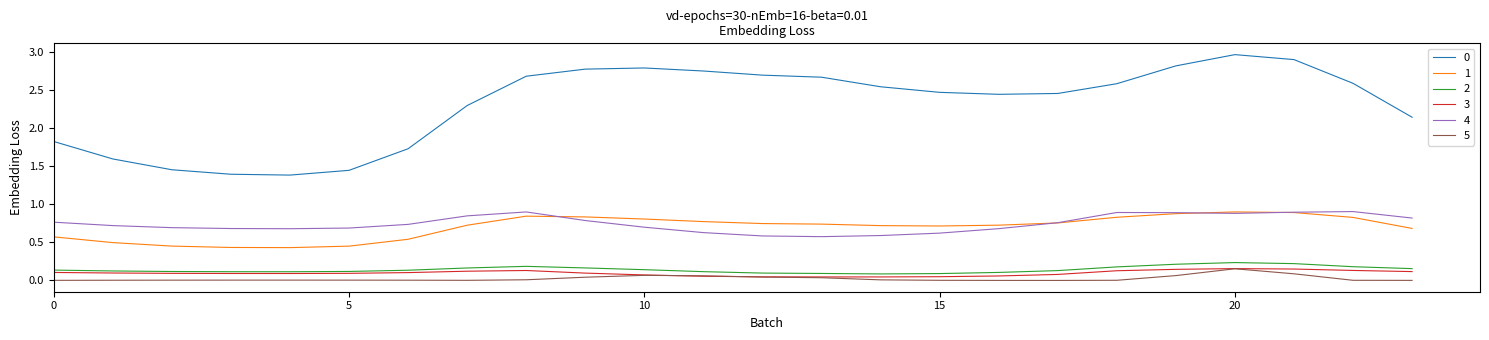

True or false: 4 and 2 cross at least once.

False